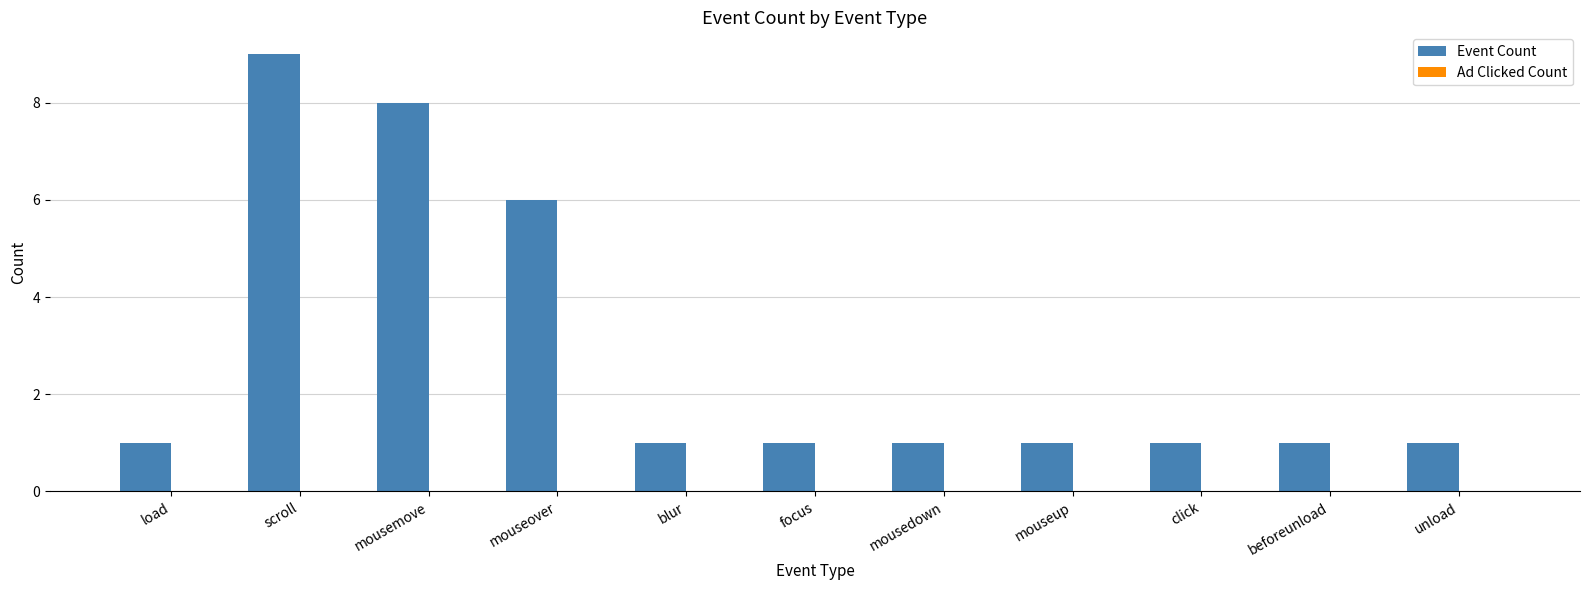

Is it true that the value at mousemove is 14?

False